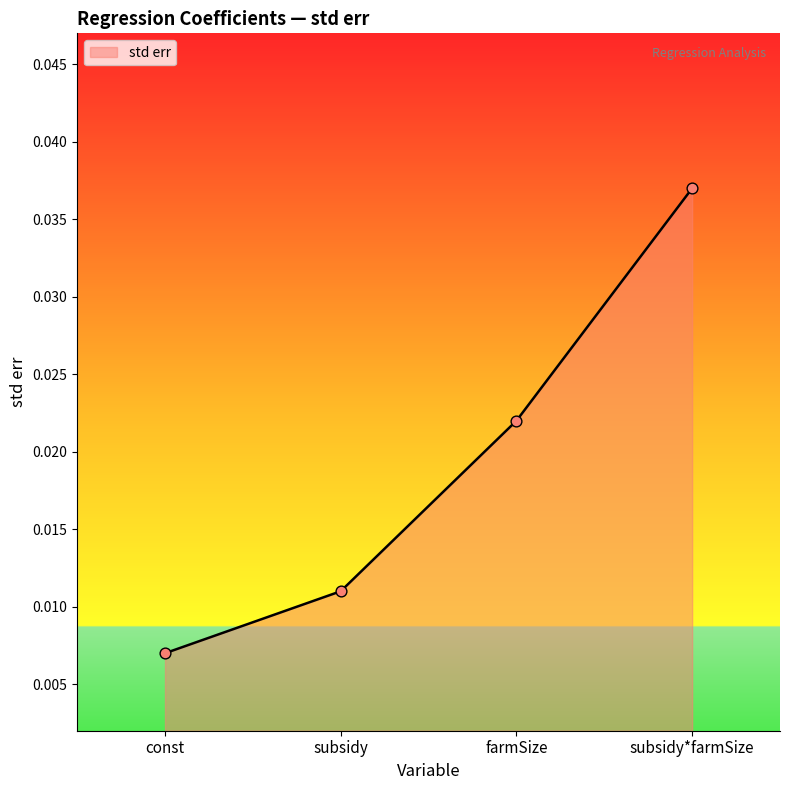

Which has a higher value, farmSize or subsidy?

farmSize